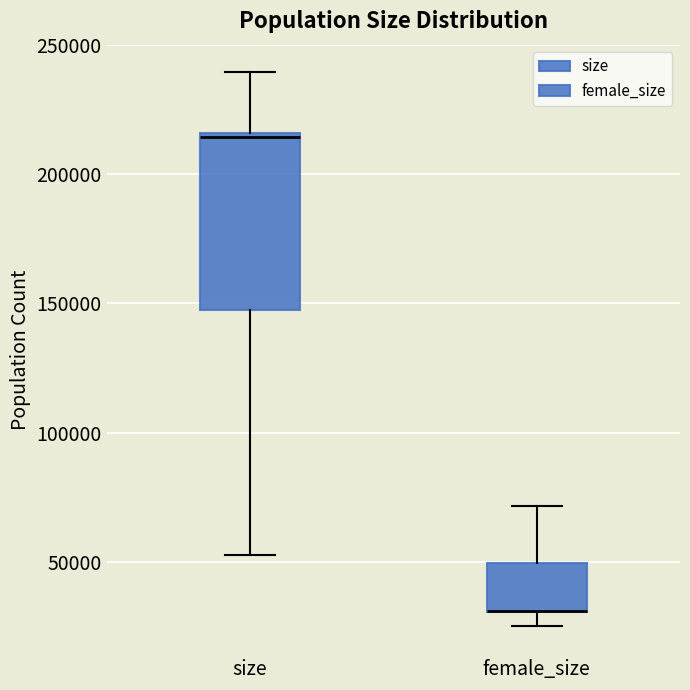

Reading left to right, read every box against the y-axis: the position of its median line, the range the box covers, and the ends of its whiskers. The values are not printed on the chart, so give them approximately, as read against the axis.

size: median 215000, box 145000 to 215000, whiskers 50000 to 240000
female_size: median 30000 (drawn on the box's lower edge), box 30000 to 50000, whiskers 25000 to 70000